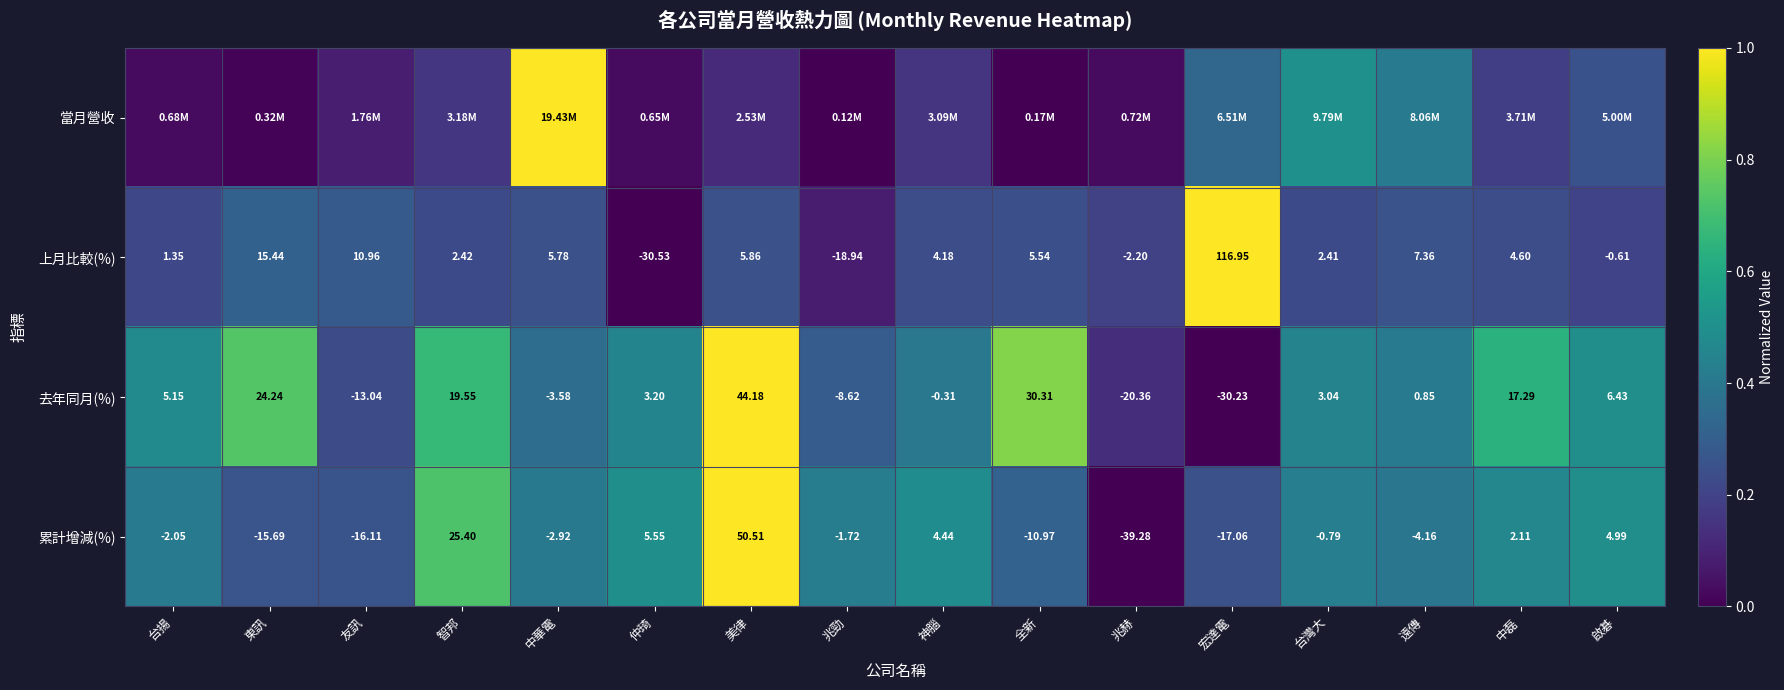

How many values in 去年同月(%) are above zero?

10